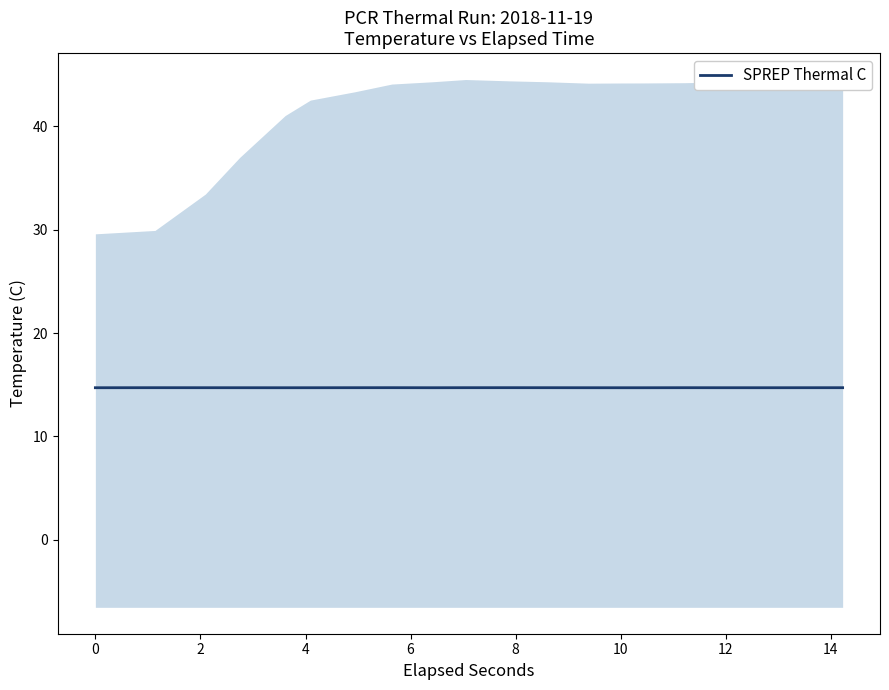

What is the lowest value of the SPREP Thermal C series?

14.7